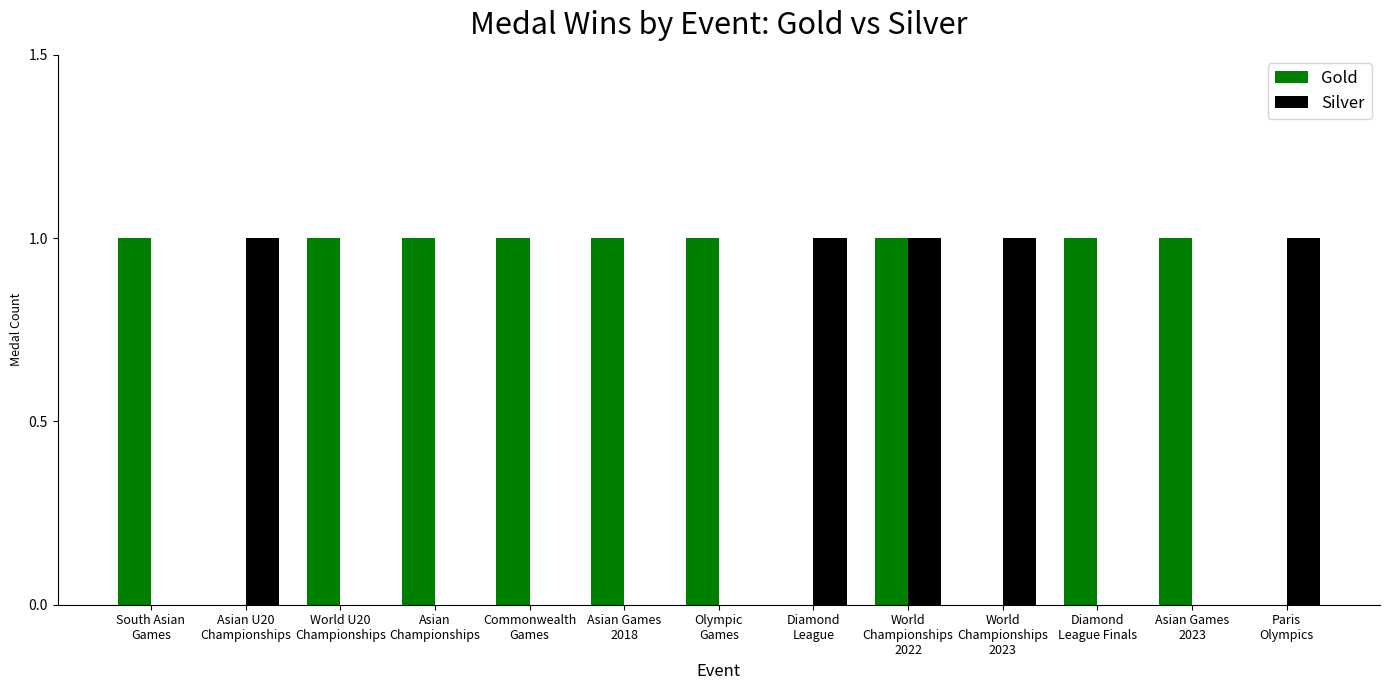

What is the sum of all Silver values?

5